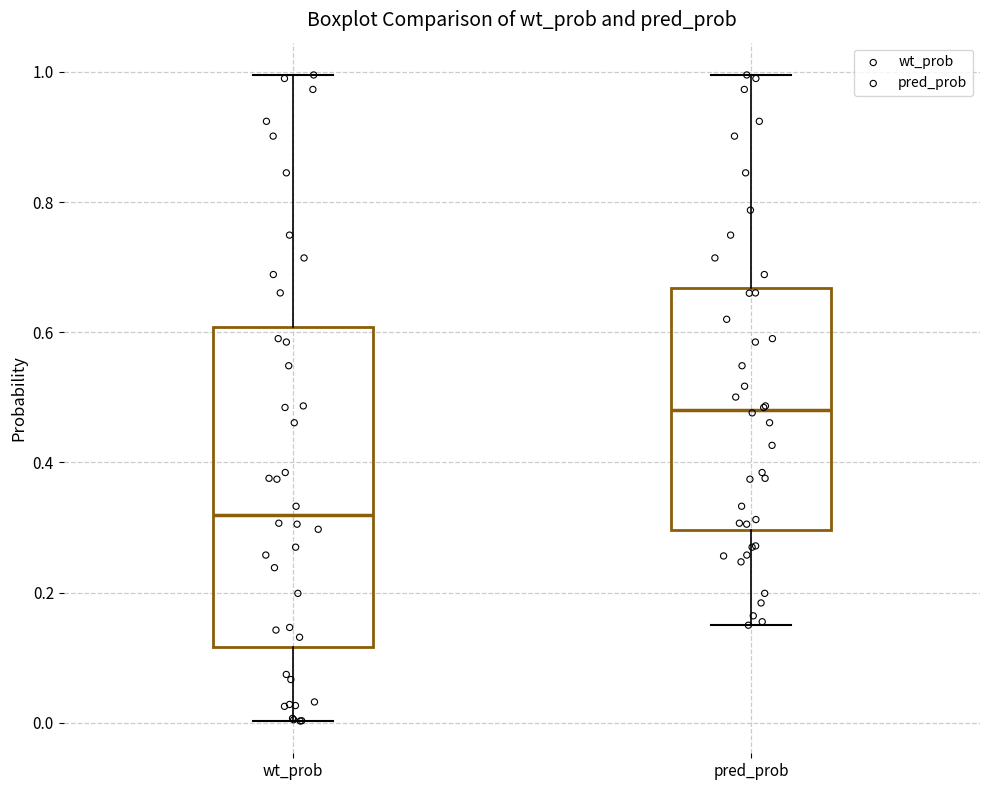

Reading left to right, read every box against the y-axis: the position of its median line, the range the box covers, and the ends of its whiskers. The values are not printed on the chart, so give them approximately, as read against the axis.

wt_prob: median 0.32, box 0.12 to 0.60, whiskers 0.00 to 1.00
pred_prob: median 0.48, box 0.30 to 0.66, whiskers 0.14 to 1.00